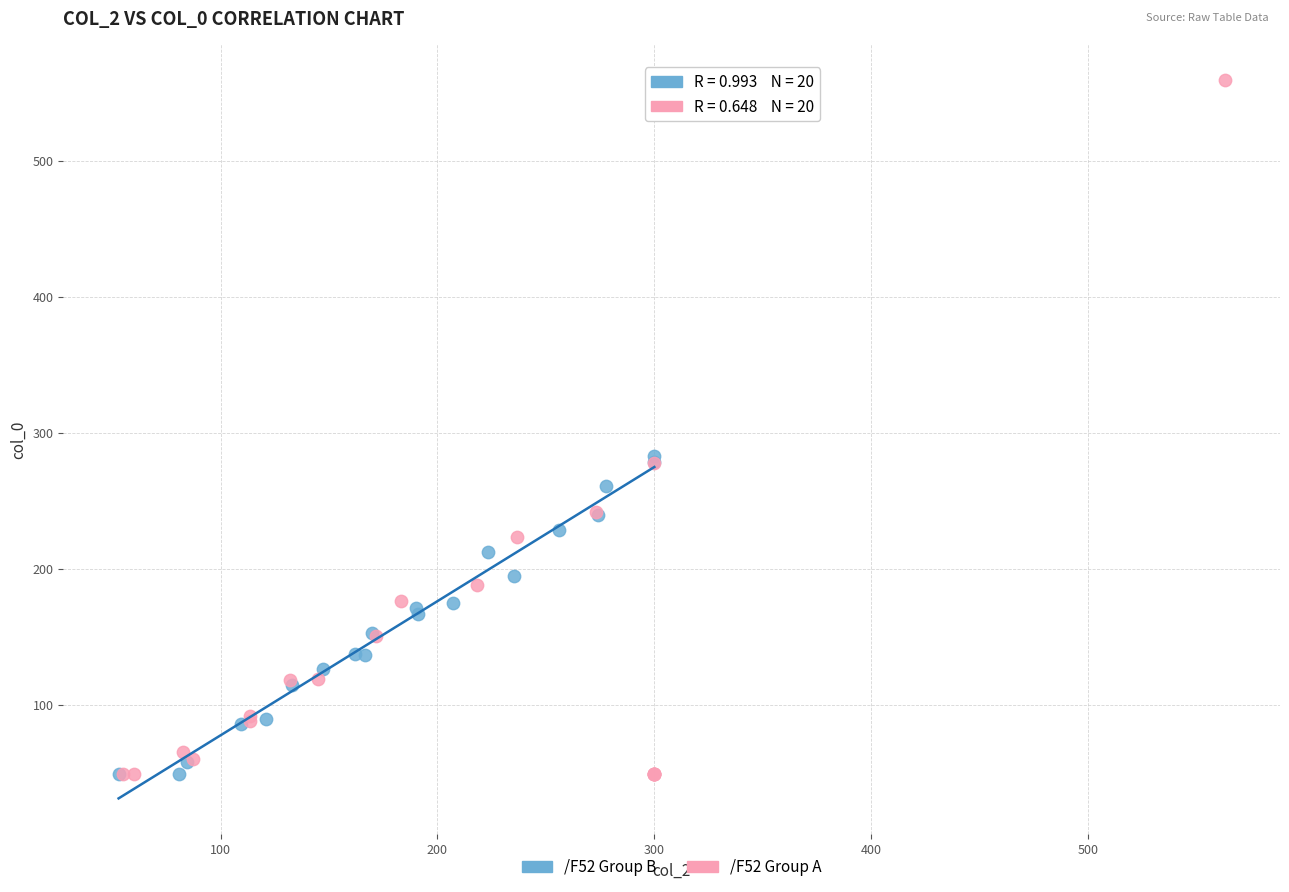

Which series has the largest Y range (max minus min)?

/F52 Group A